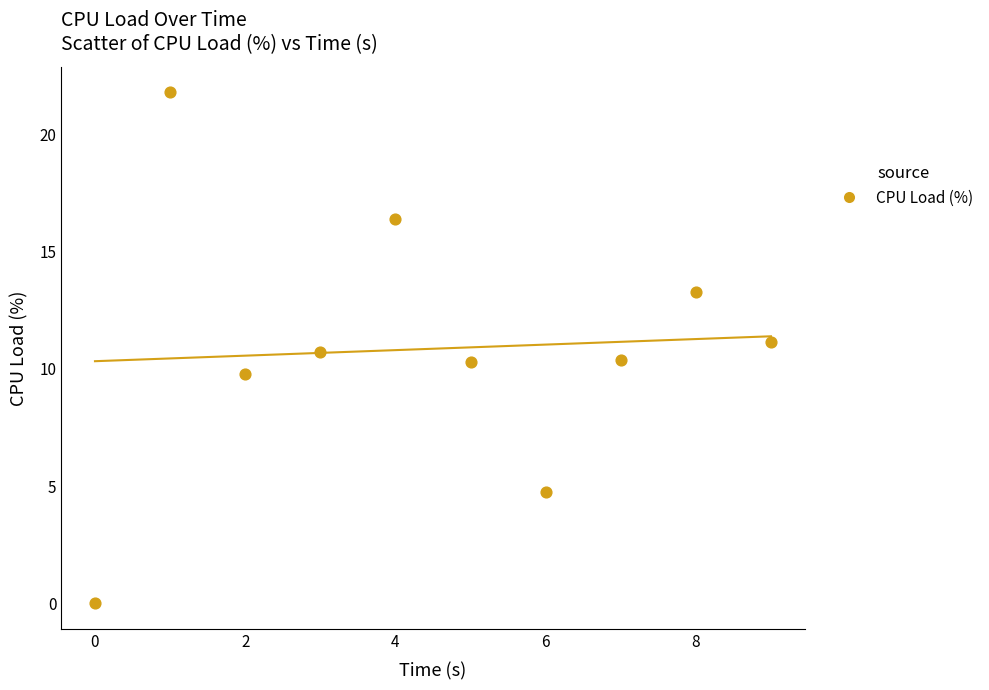

What is the range of Y values (max minus min)?

21.8